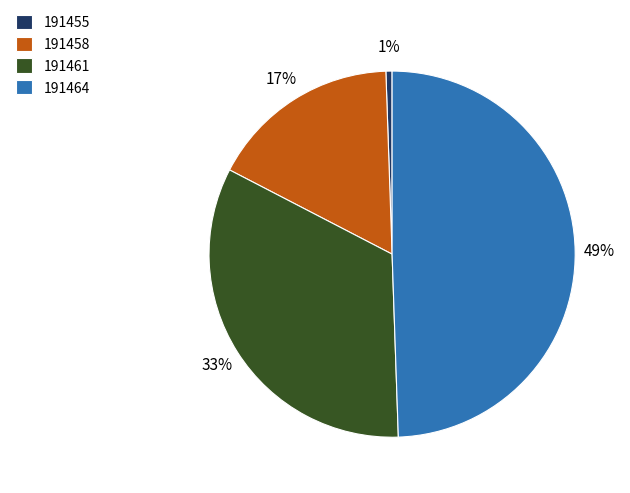

Is there a majority slice in this chart?

No